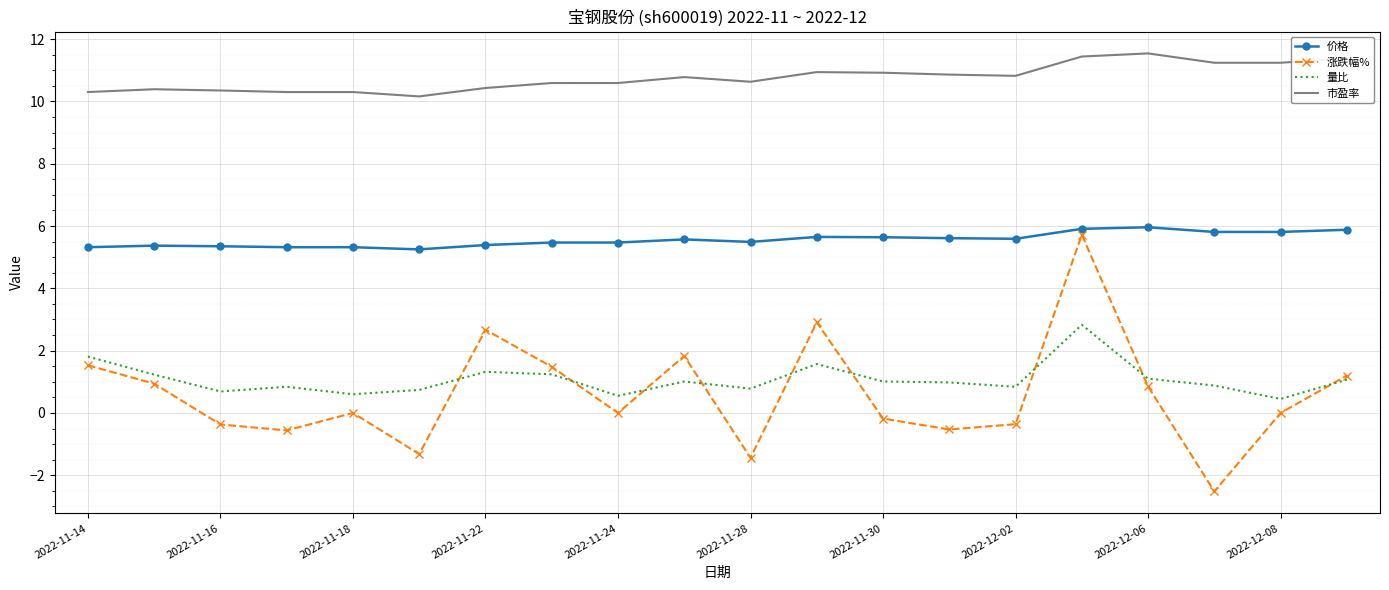

Which series has the largest total across all categories?

市盈率